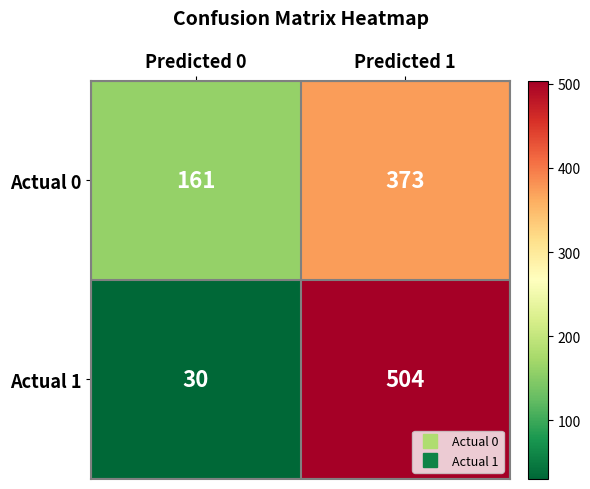

What value does the Actual 1 series have at Predicted 1, to the nearest 5?

505